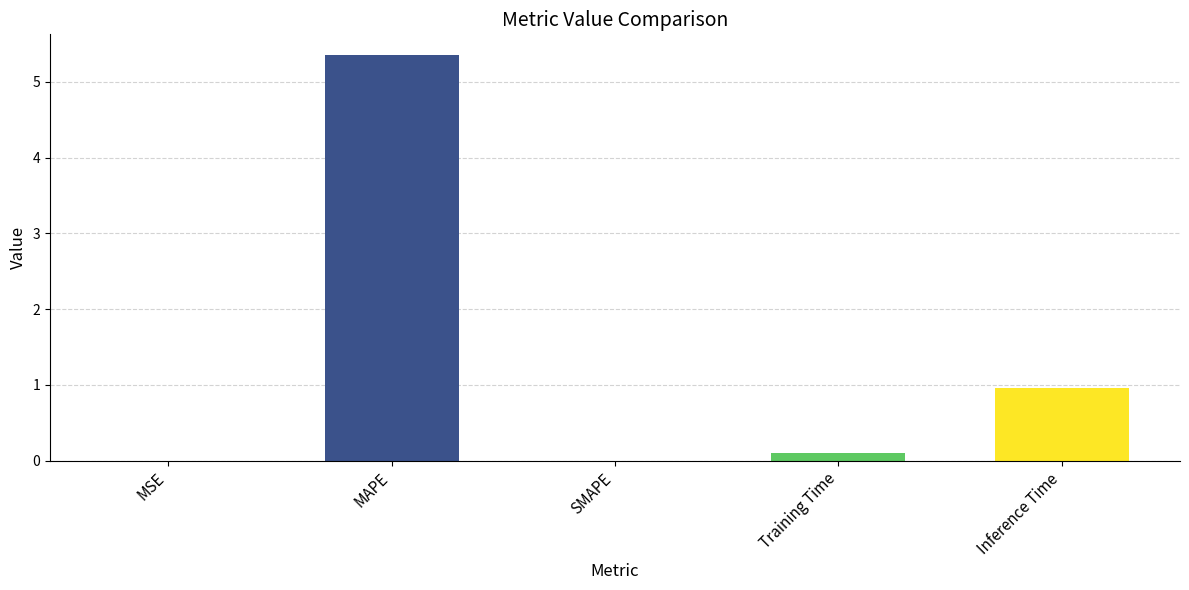

The chart shows a value of 3.3 at SMAPE. True or false?

False